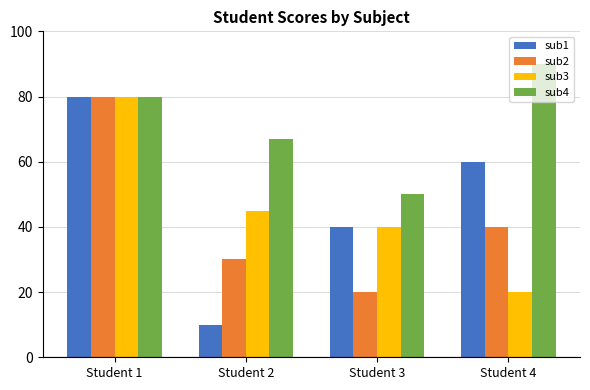

Which series has the largest total across all categories?

sub4